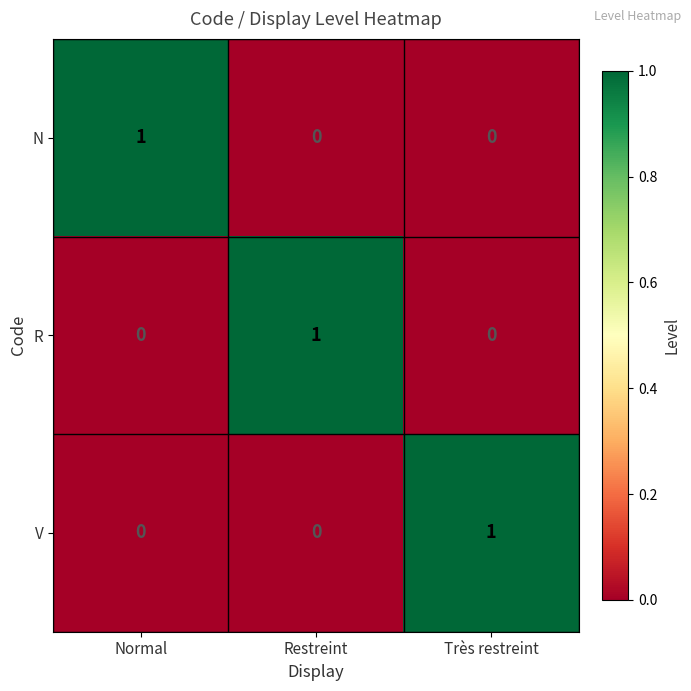

How many data points does each series have?

3